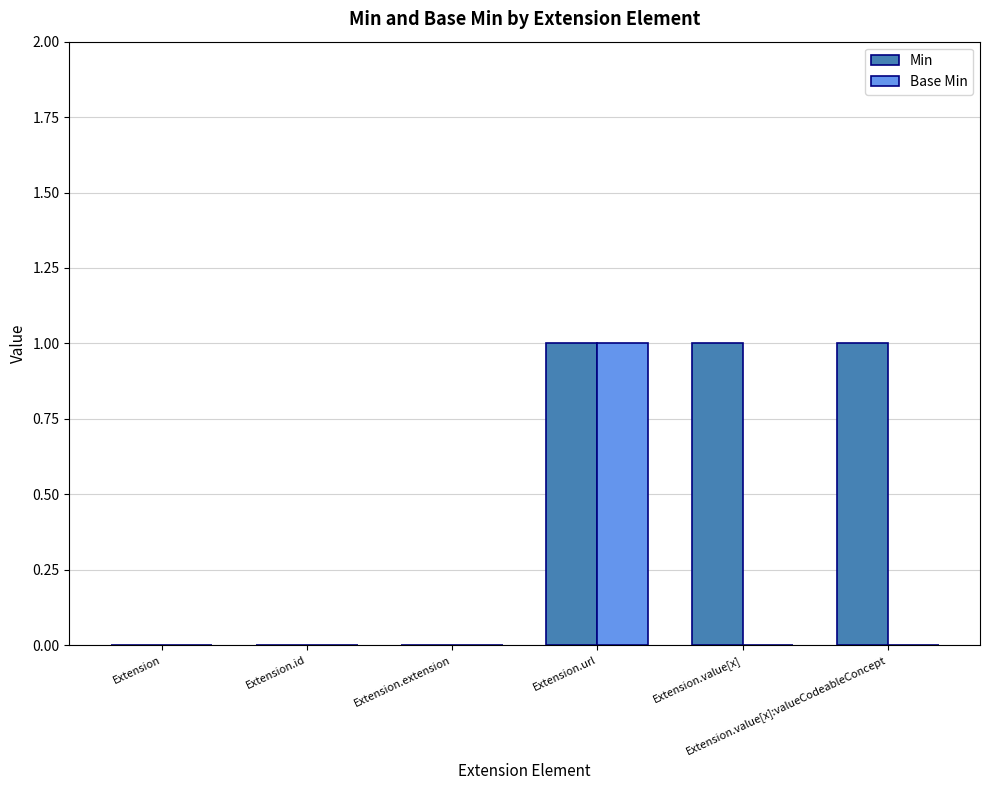

At which label is Base Min closest to 0?

Extension